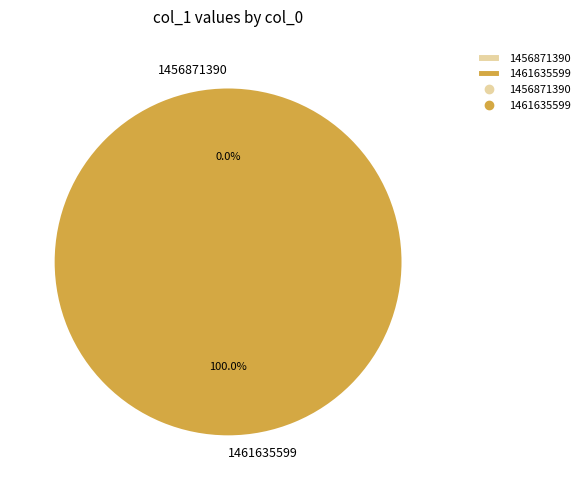

What is the total percentage of 1461635599 and 1456871390?

100.0%